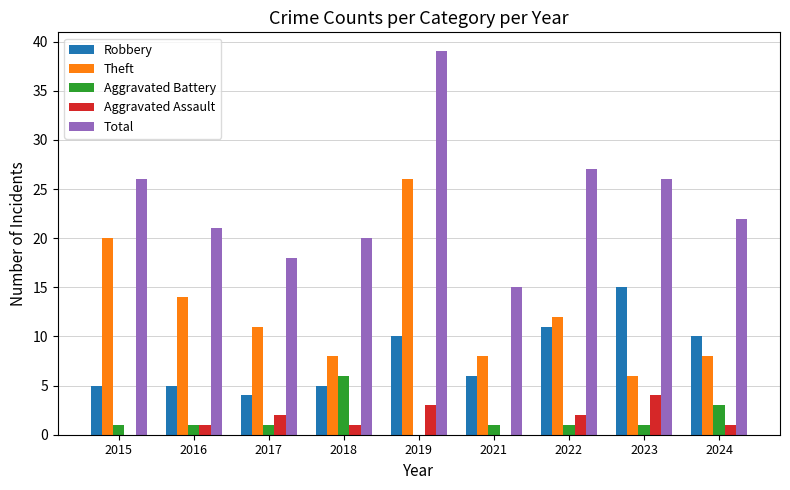

The Robbery series shows 7 at 2022. True or false?

False